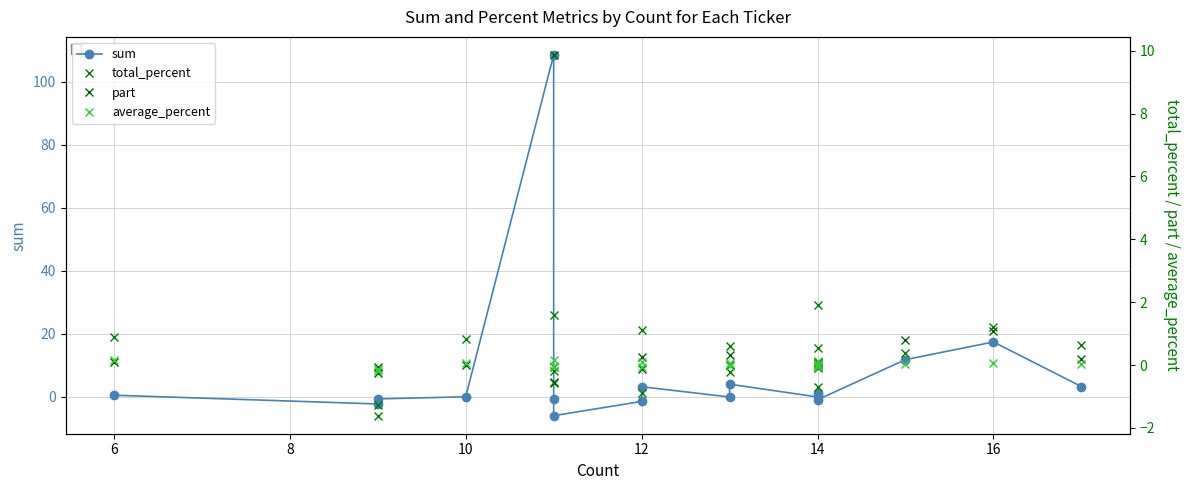

How many negative values does the total_percent series have?

8